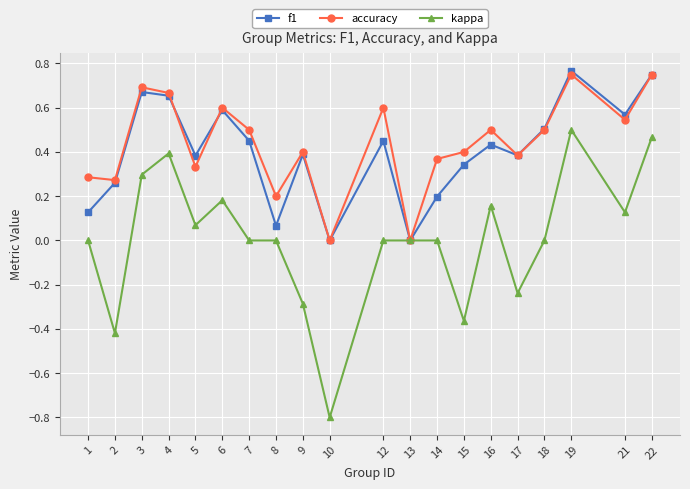

How many interior local peaks does the f1 series have?

6